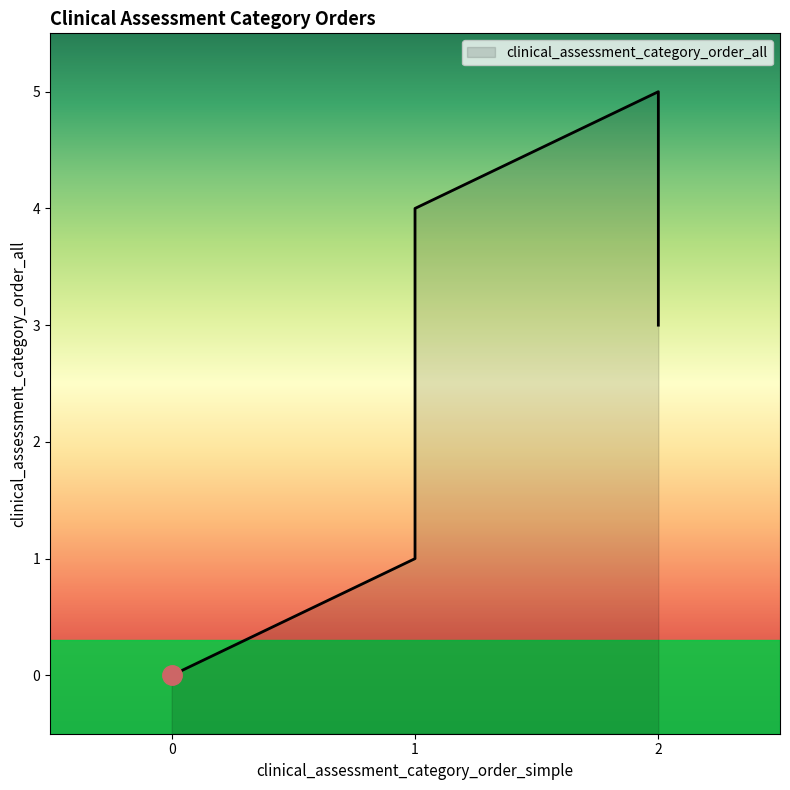

What is the label of the 4th point from the right?

2